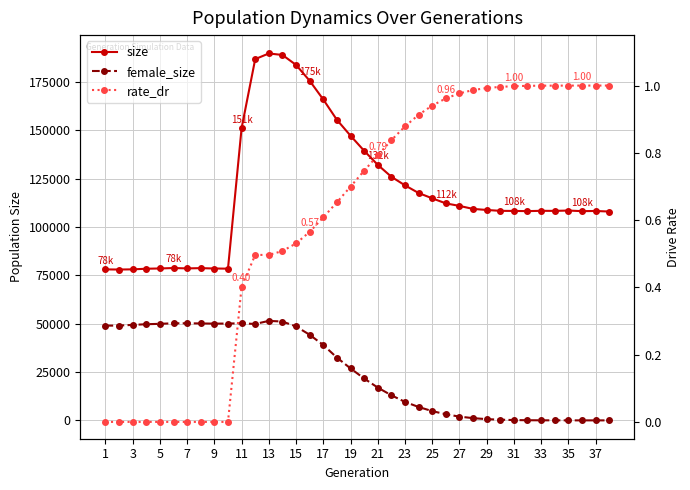

Is it true that rate_dr equals 0.5 at 5?

False